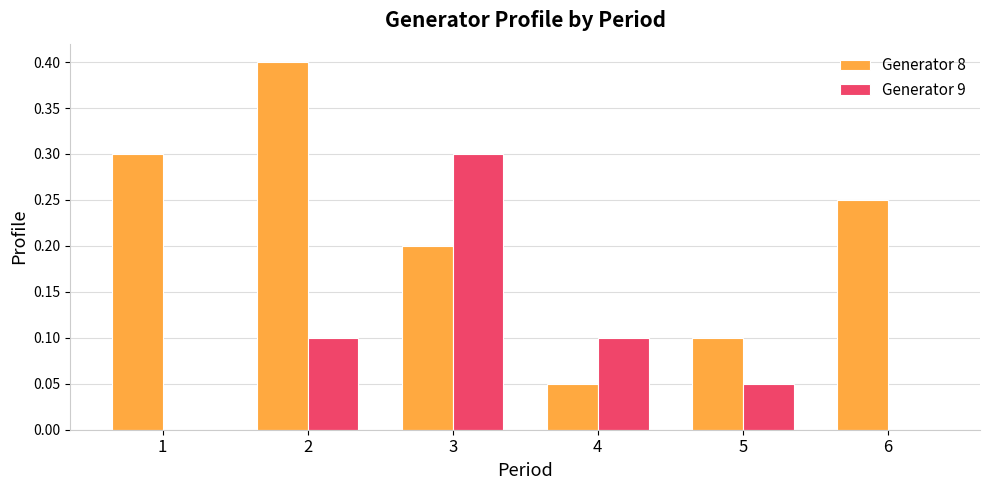

Read the Generator 8 value at 1.

0.3